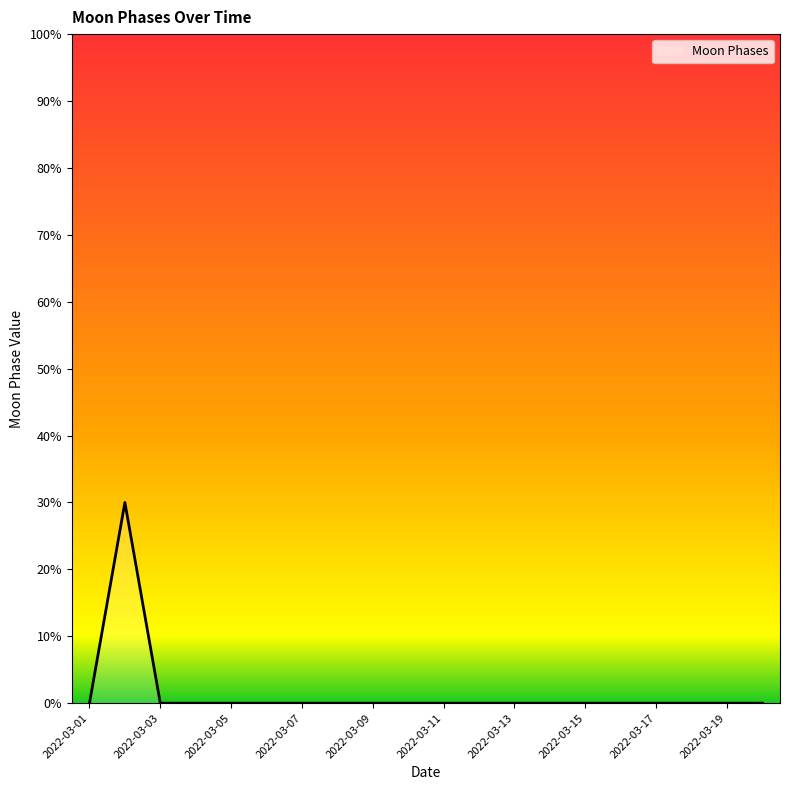

Does the chart have visible grid lines?

No